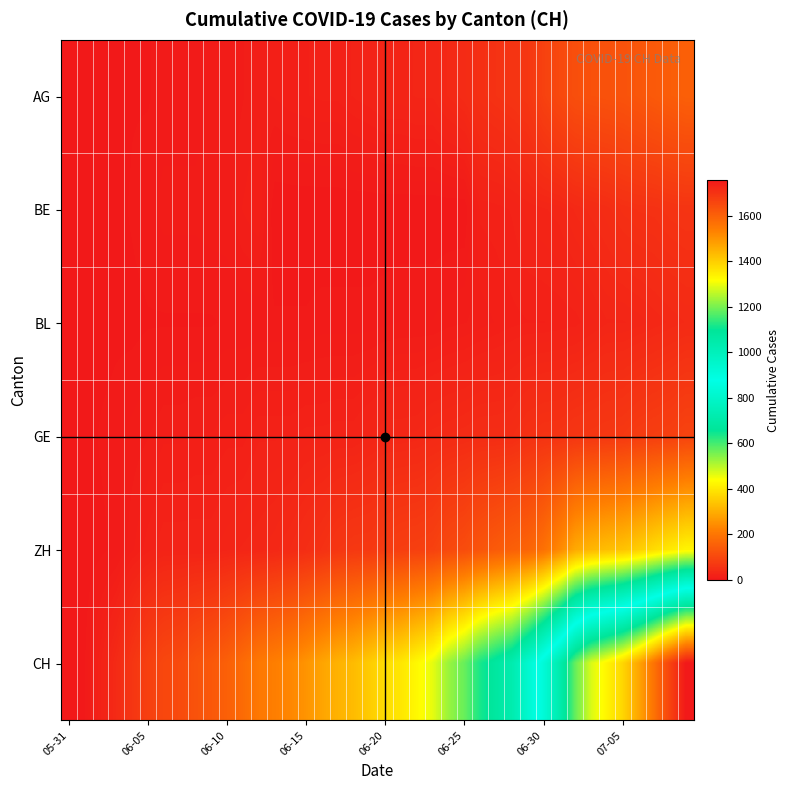

Which series has the largest range (max minus min)?

CH